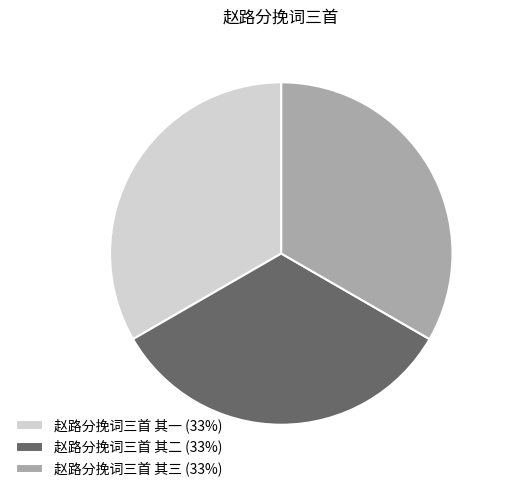

Is there any slice that represents more than half of the pie?

No